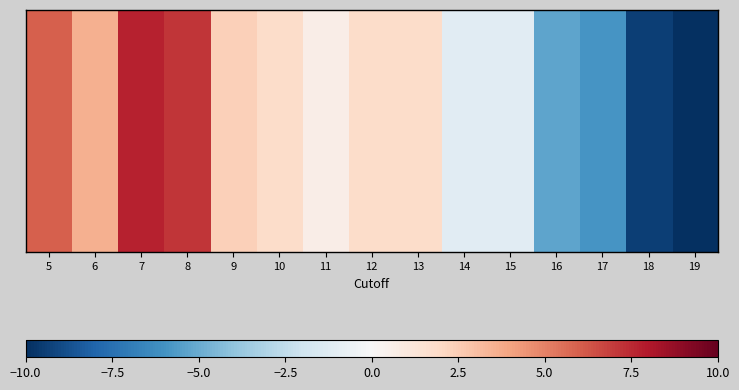

Reading left to right, transcribe all the data shown in this chart.

5=5.9	6=3.6	7=7.7	8=7.1	9=2.4	10=1.8	11=0.6	12=1.8	13=1.8	14=-1.1	15=-1.1	16=-5.3	17=-5.9	18=-9.4	19=-10.0